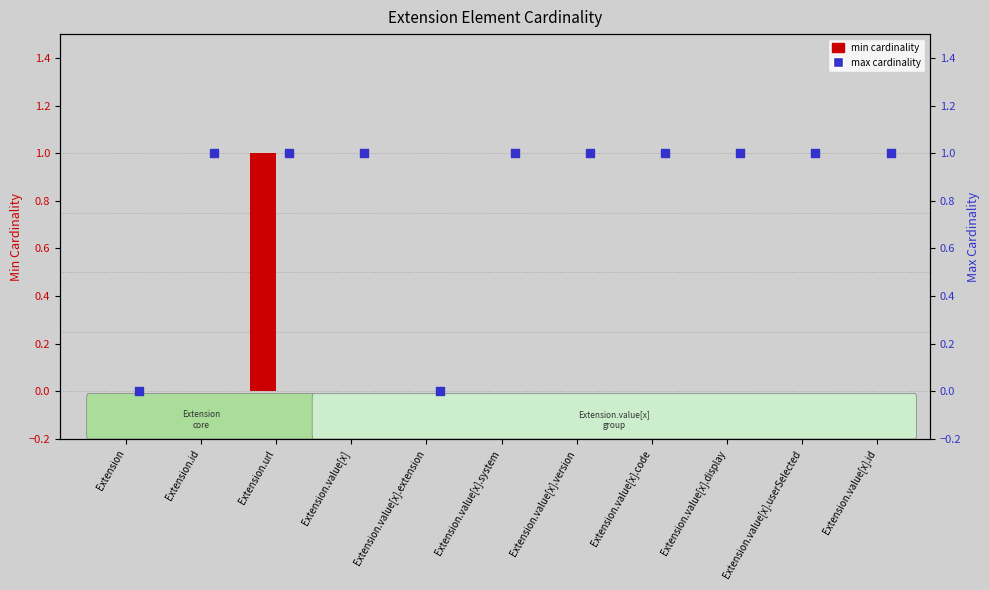

Which series contains the highest Y value?

min cardinality